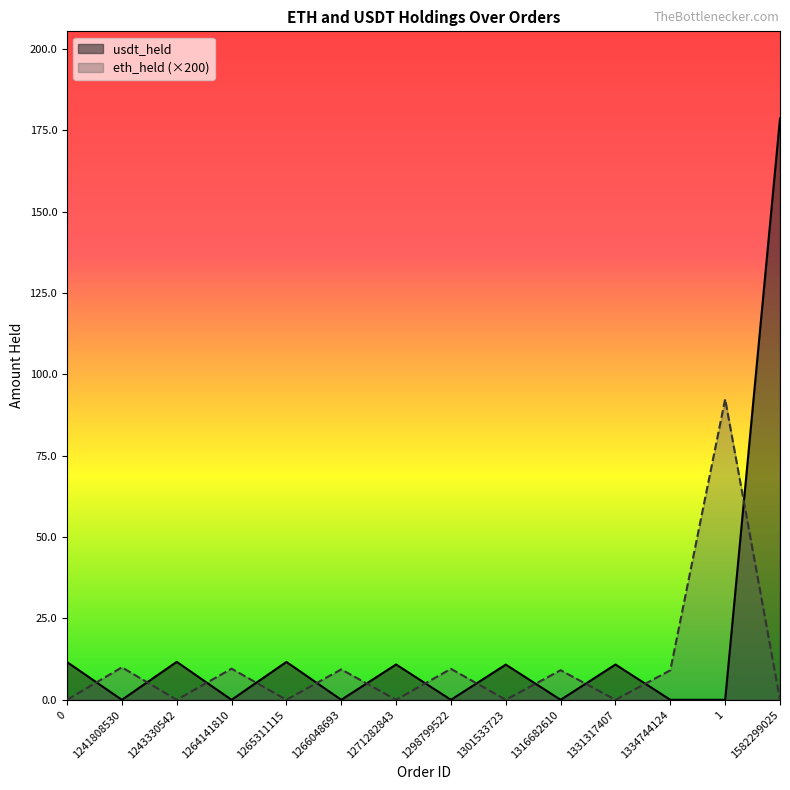

What is the sum of all eth_held values?

149.0